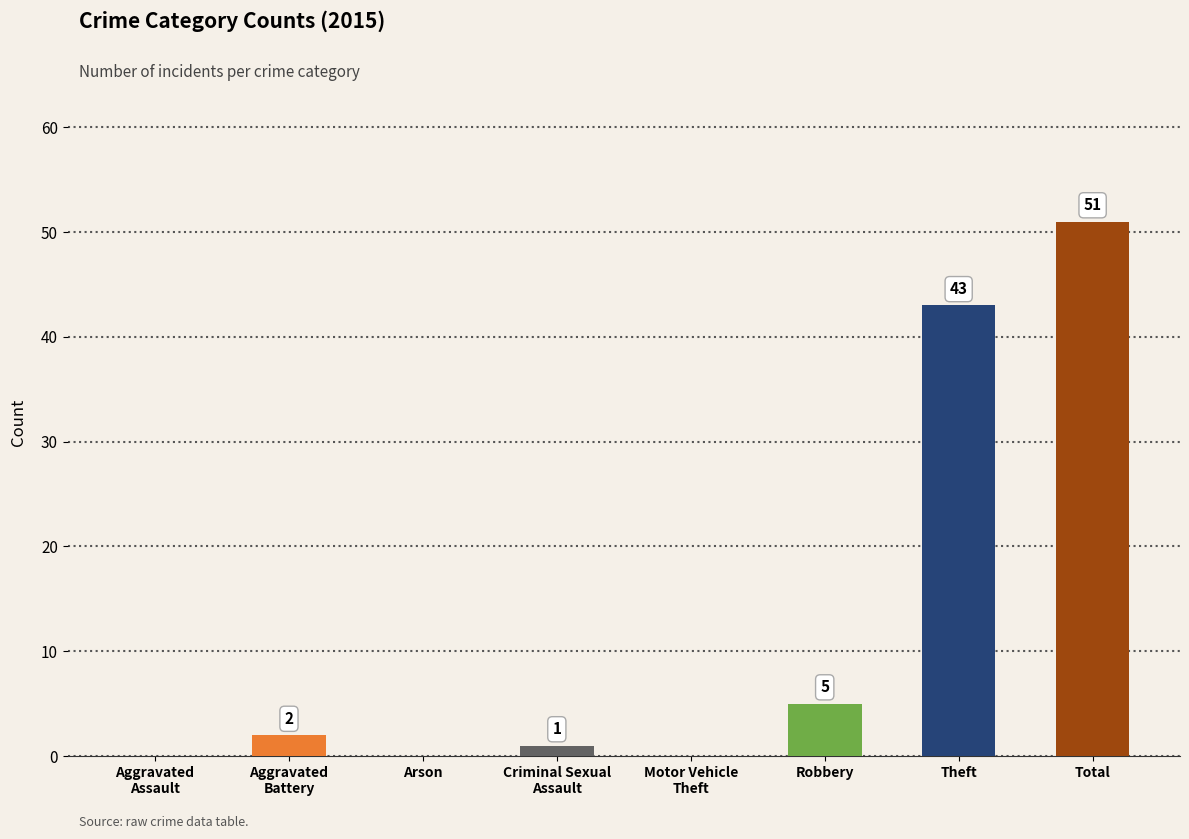

What is the sum of all values?

102